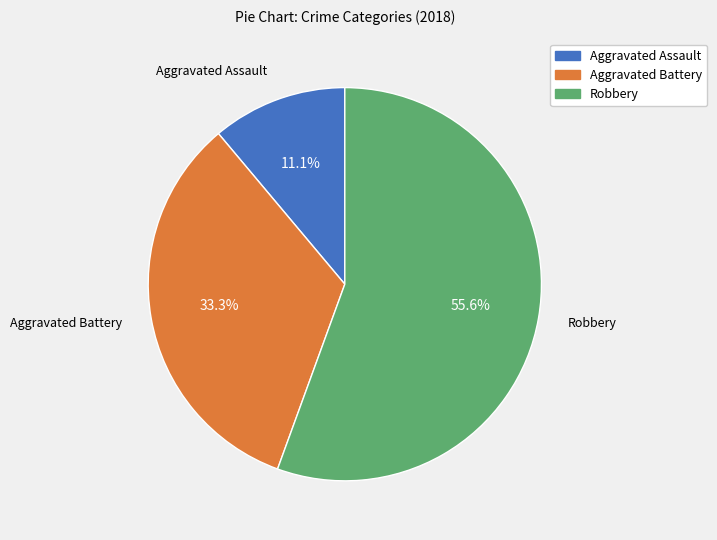

Approximately how many times larger is the value at Robbery compared to Aggravated Battery?

1.7